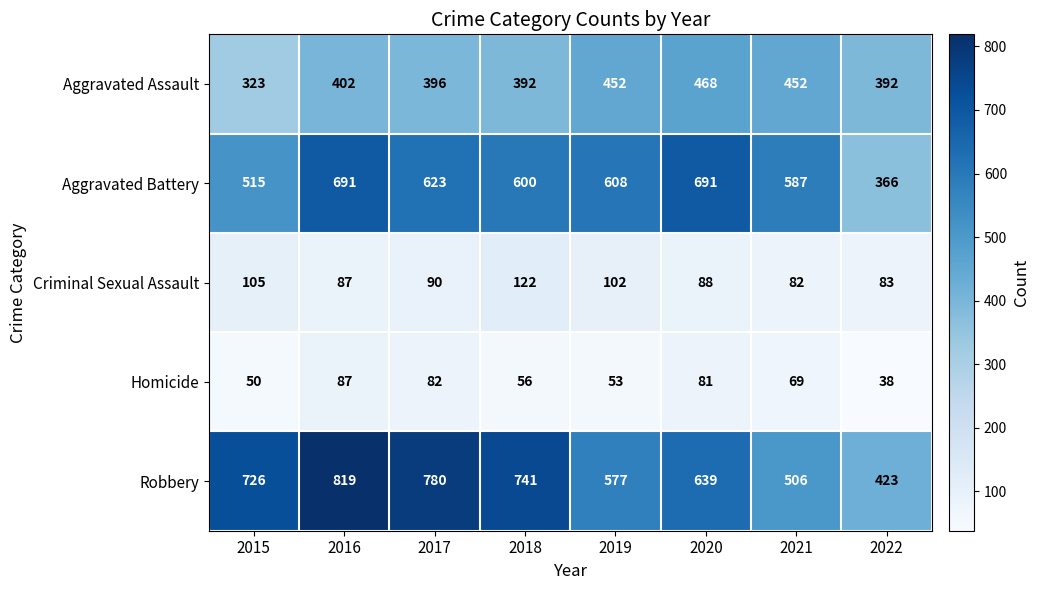

Which series has the largest total across all categories?

Robbery